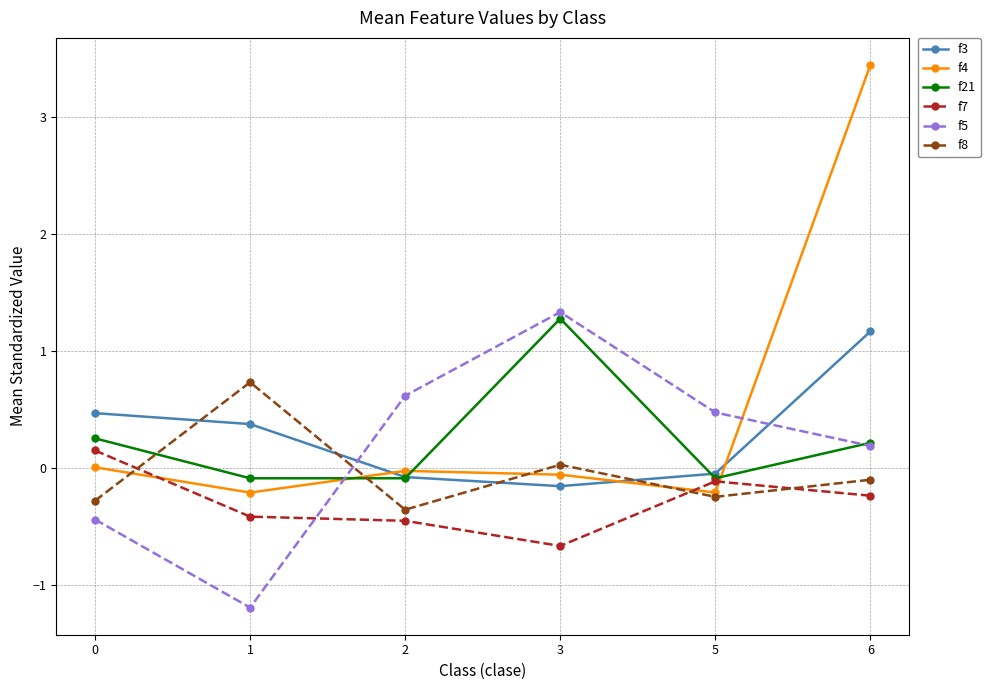

At which category is the sum across all series the highest?

6